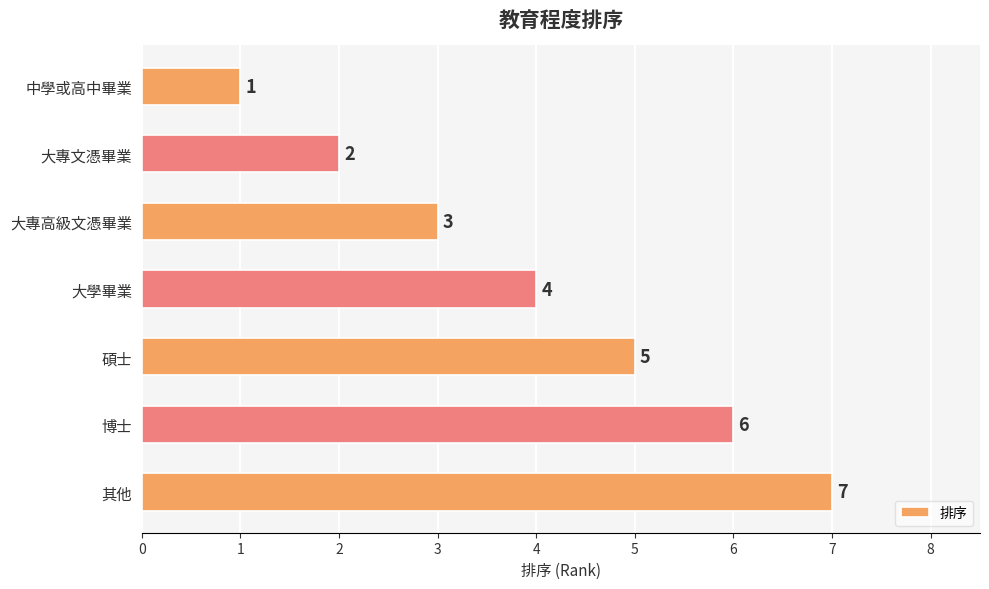

How many values are between 2 and 6?

5